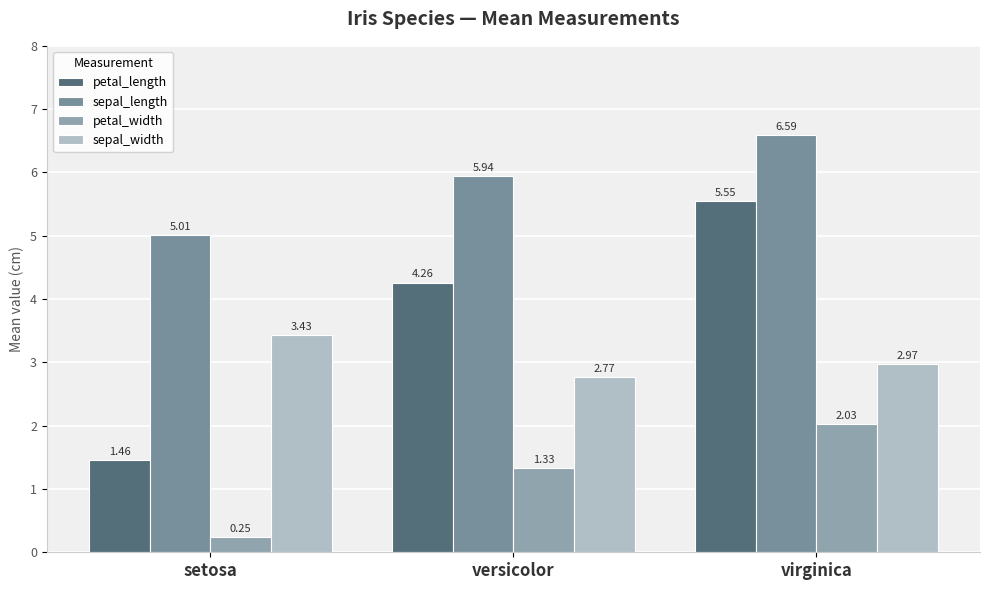

What is the difference between the highest and lowest values at setosa?

4.8